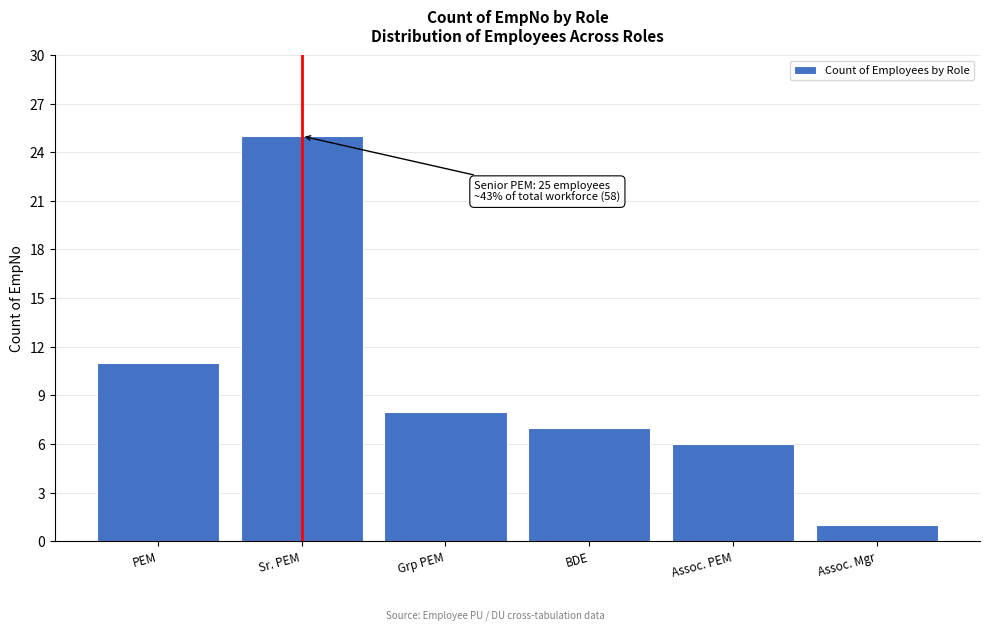

Reading left to right, extract all data points from this chart.

11	25	8	7	6	1